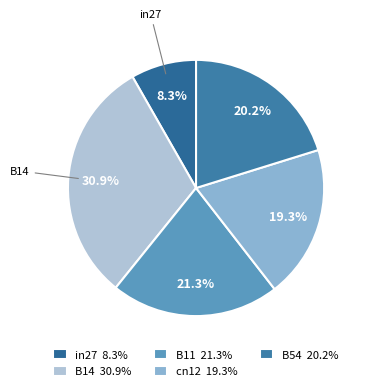

Is it true that cn12 is 26% of the pie?

False